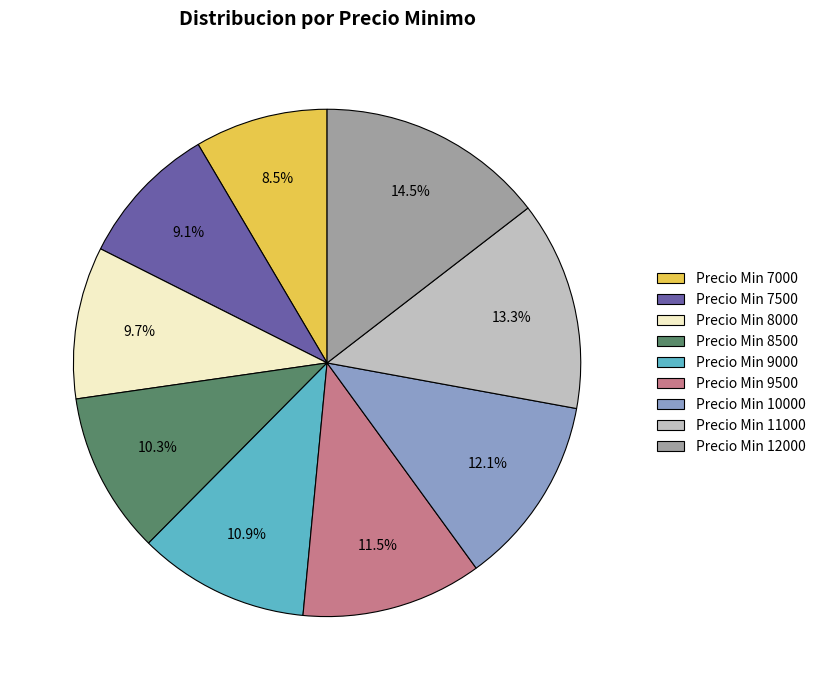

Which category has the biggest portion of the pie?

Precio Min 12000